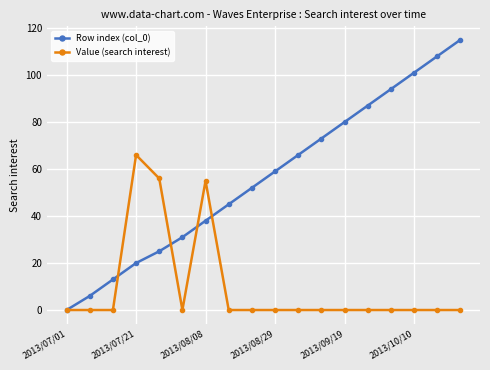

Which series has the largest range (max minus min)?

Row index (col_0)